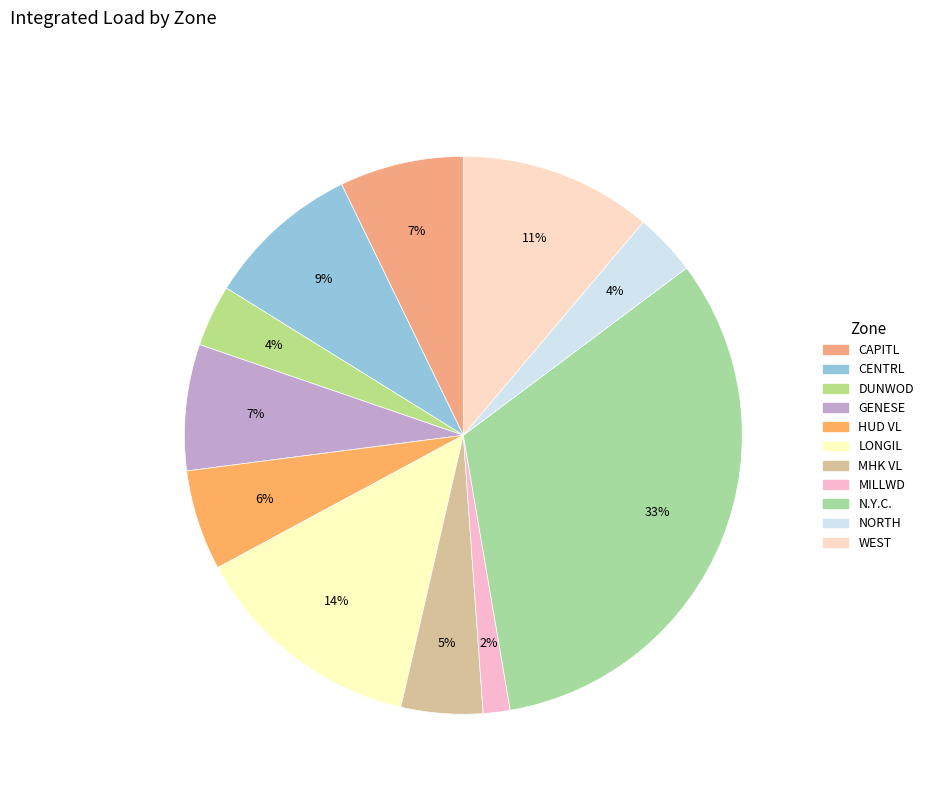

Between N.Y.C. and CENTRL, which is larger?

N.Y.C.